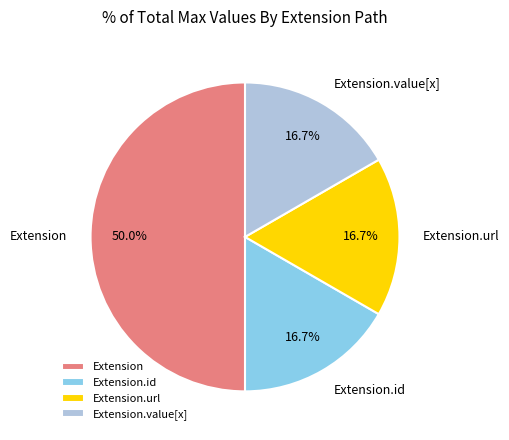

Does Extension.url represent more than half of the total?

No